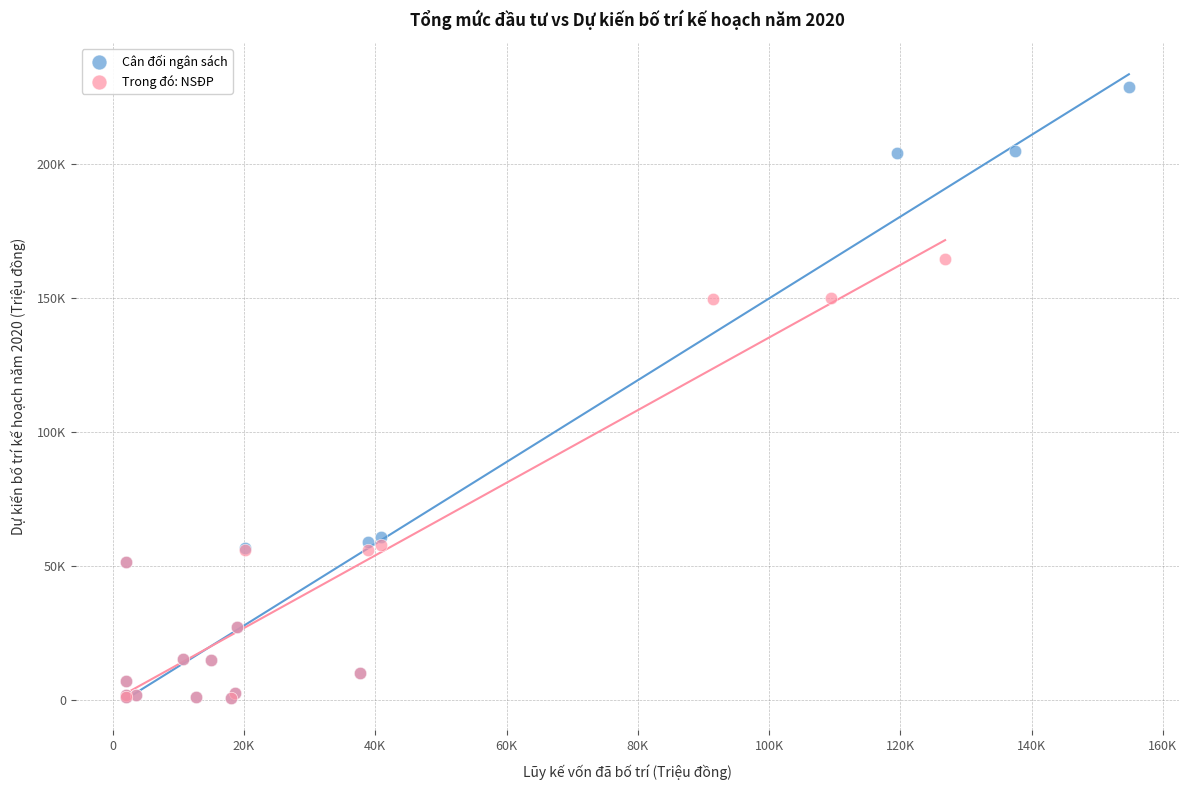

What are all the series names shown in the legend?

Cân đối ngân sách, Trong đó: NSĐP